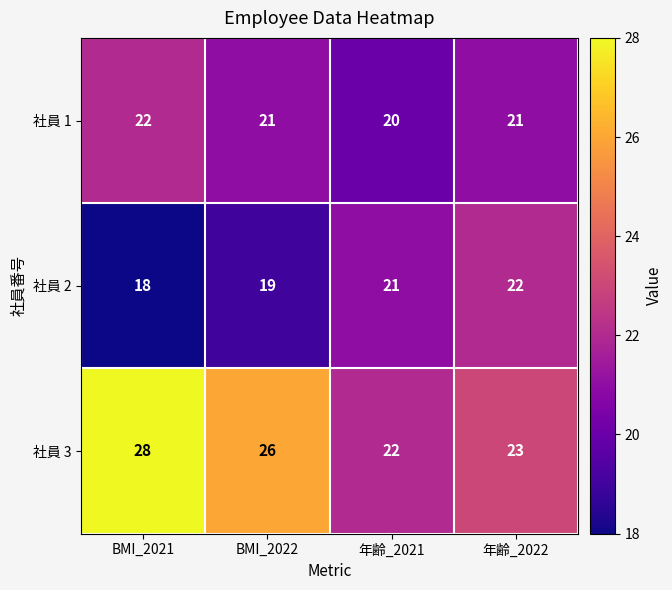

Count the number of data series in this chart.

3